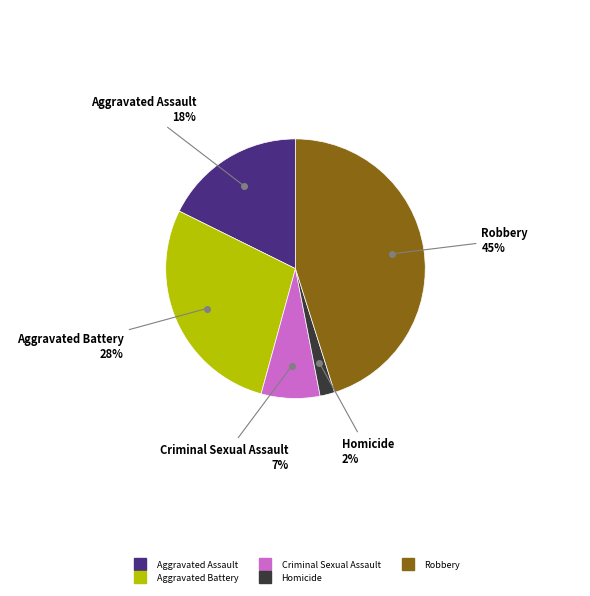

To the nearest percent, what is the average slice percentage?

20%